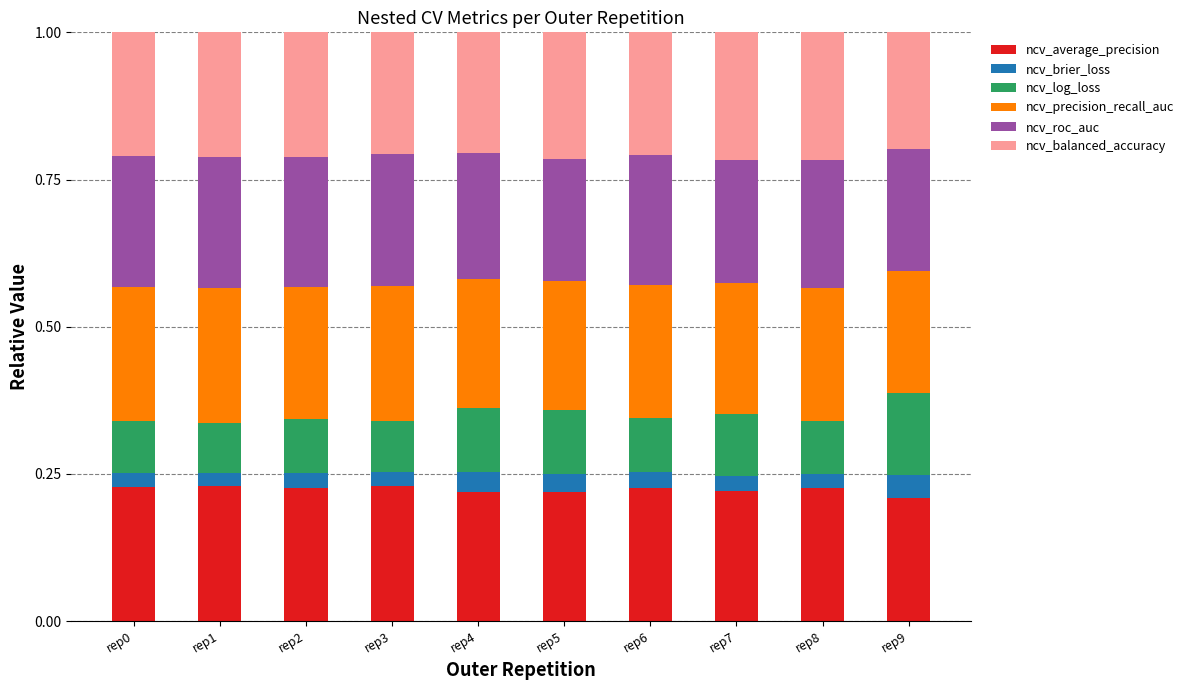

What is the total value across all series at rep7?

1.0